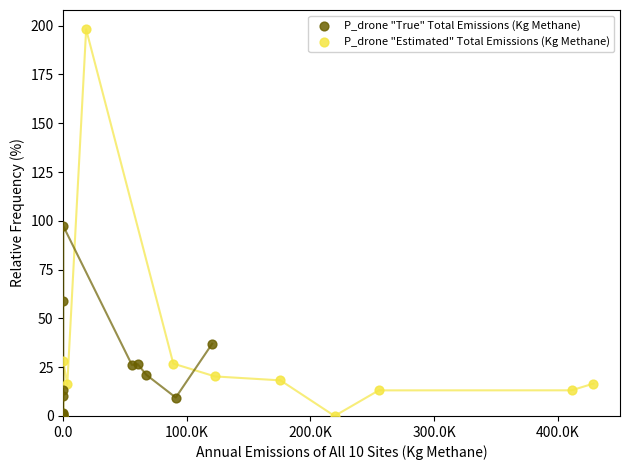

Which series reaches the maximum Y coordinate?

P_drone "Estimated" Total Emissions (Kg Methane)